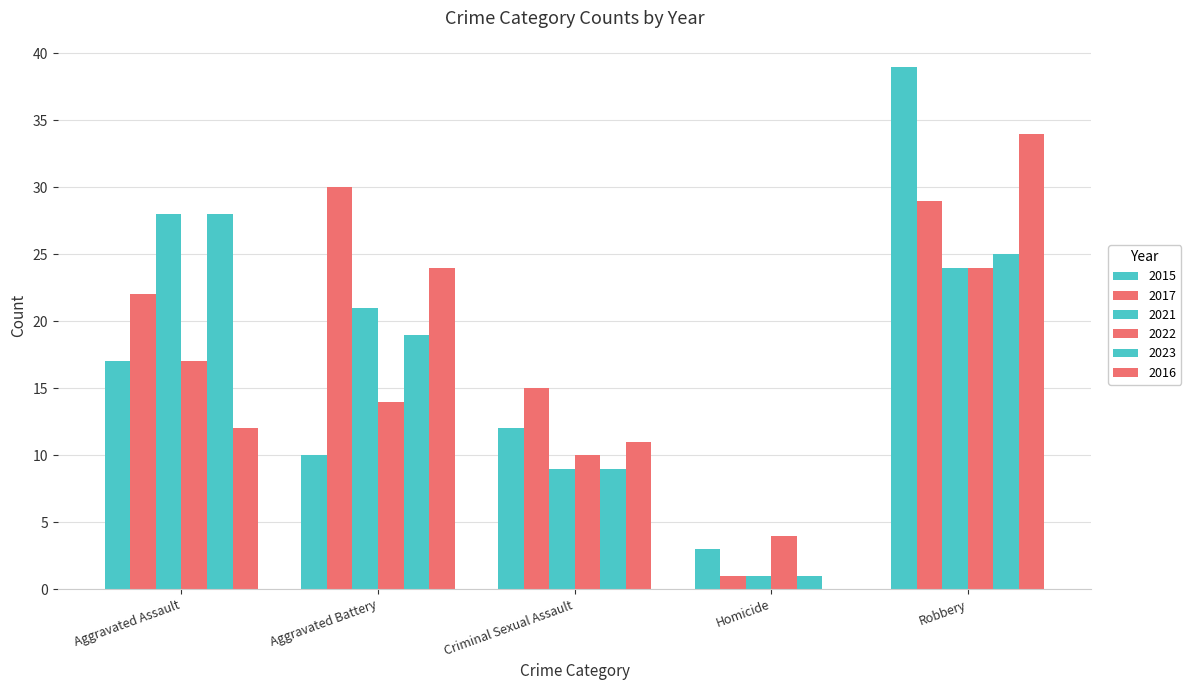

What is the label of the 4th bar from the left?

Homicide